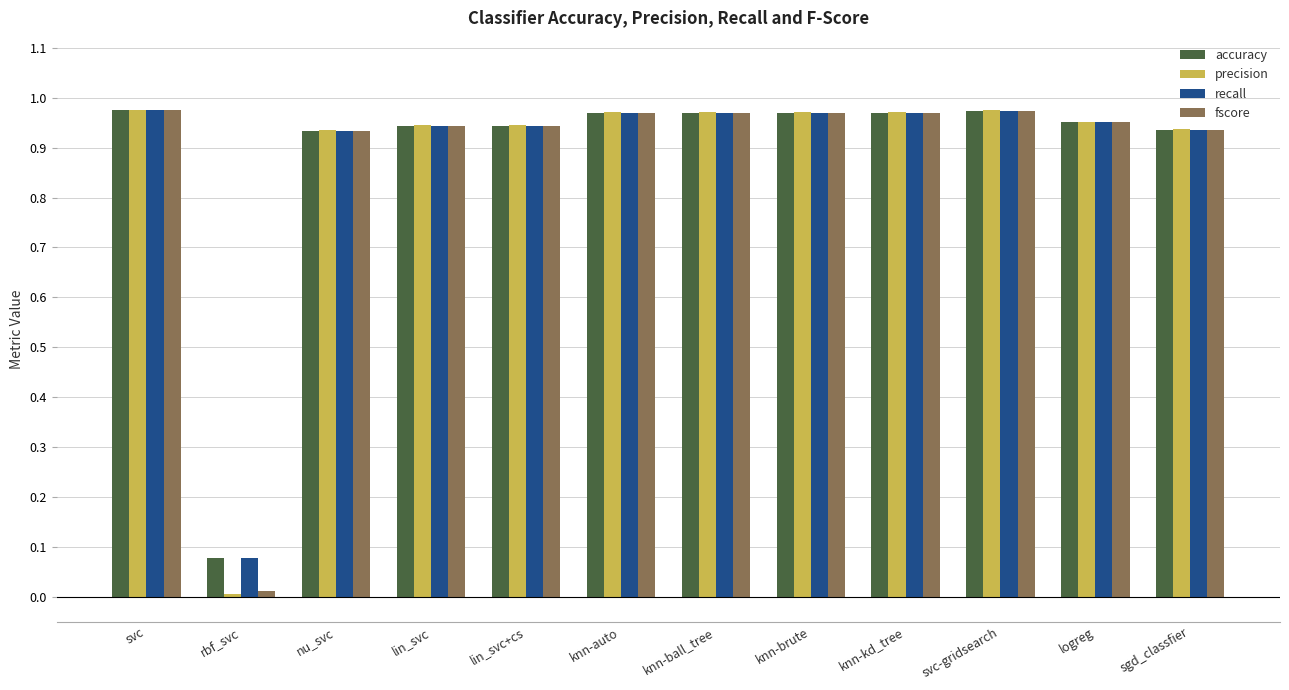

Which category has the lowest value across all series?

rbf_svc